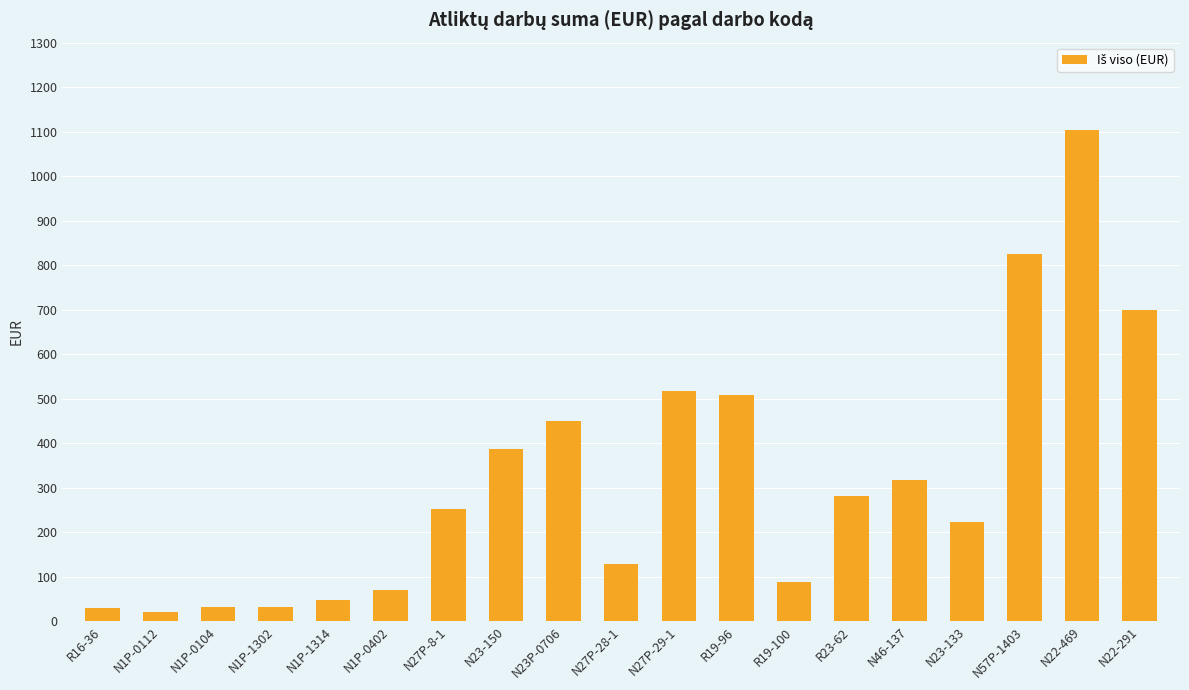

What is the ratio of the value at N27P-29-1 to the value at N23-133?

2.3